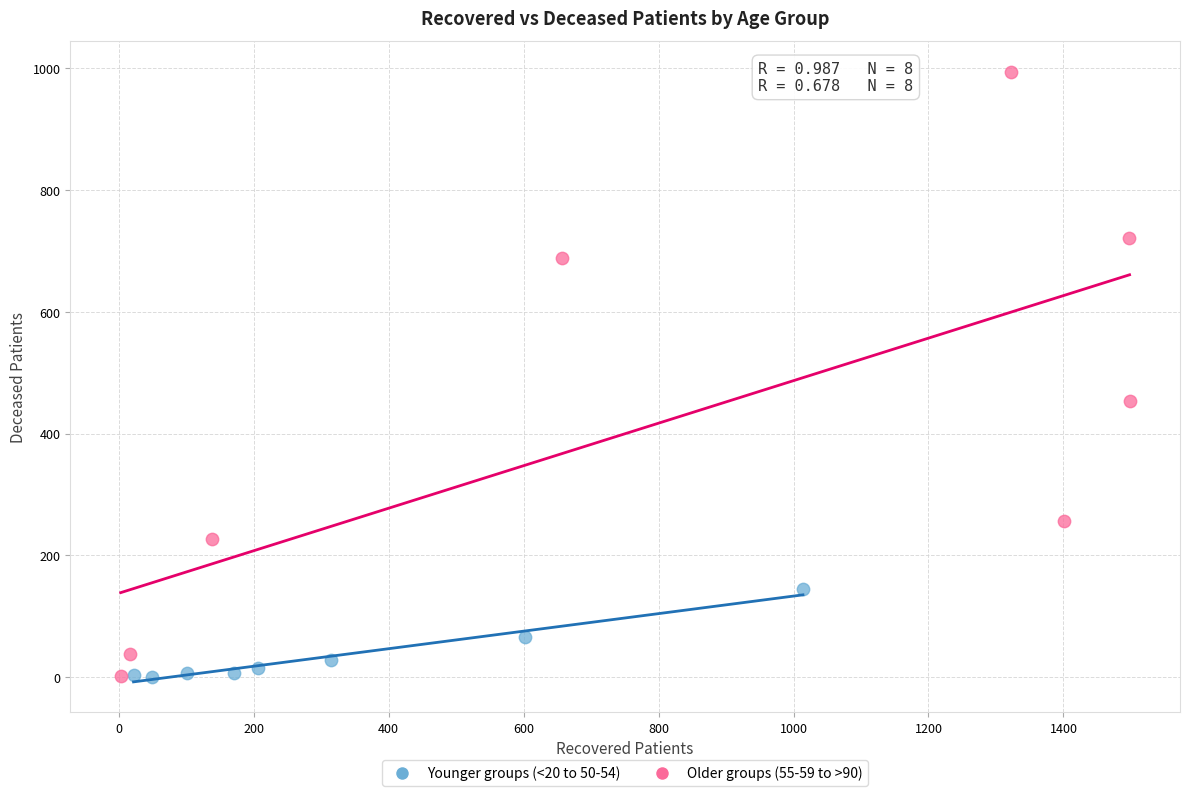

Which series has the largest Y range (max minus min)?

Older groups (55-59 to >90)